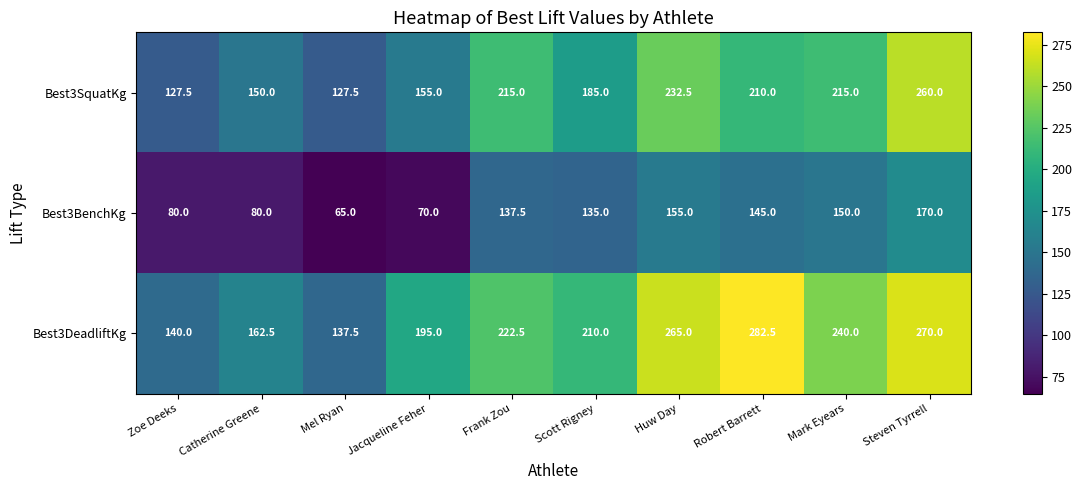

Which category has the lowest value in the Best3BenchKg series?

Mel Ryan